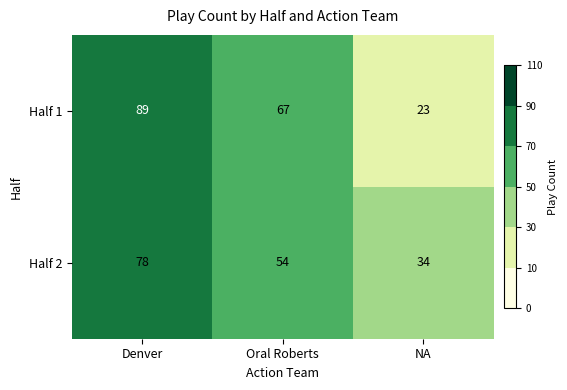

Count the number of data series in this chart.

2